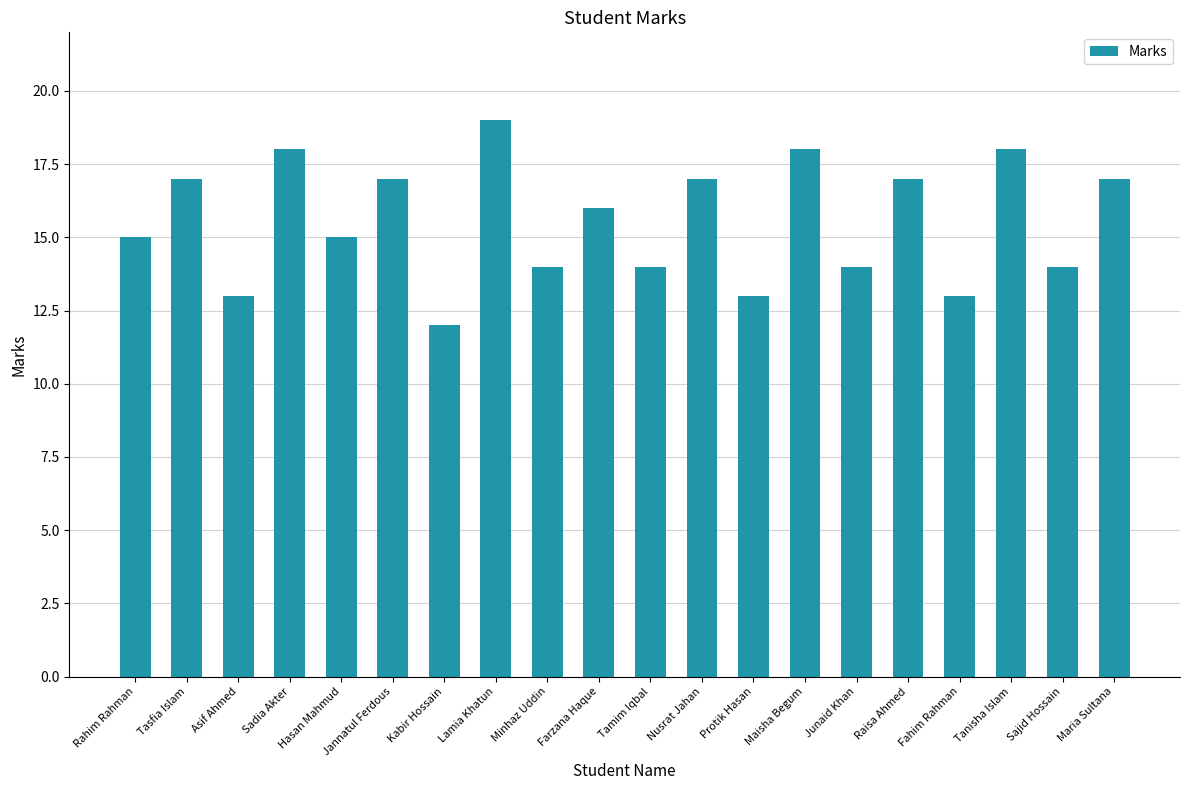

Reading left to right, extract all data points from this chart.

Rahim Rahman=15	Tasfia Islam=17	Asif Ahmed=13	Sadia Akter=18	Hasan Mahmud=15	Jannatul Ferdous=17	Kabir Hossain=12	Lamia Khatun=19	Minhaz Uddin=14	Farzana Haque=16	Tamim Iqbal=14	Nusrat Jahan=17	Protik Hasan=13	Maisha Begum=18	Junaid Khan=14	Raisa Ahmed=17	Fahim Rahman=13	Tanisha Islam=18	Sajid Hossain=14	Maria Sultana=17